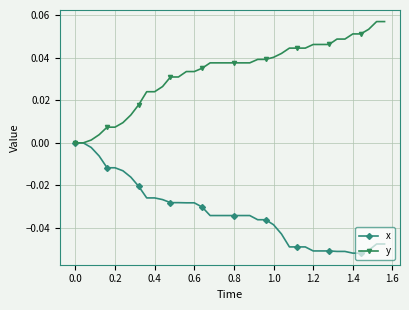

What is the sum of all y values?

1.3